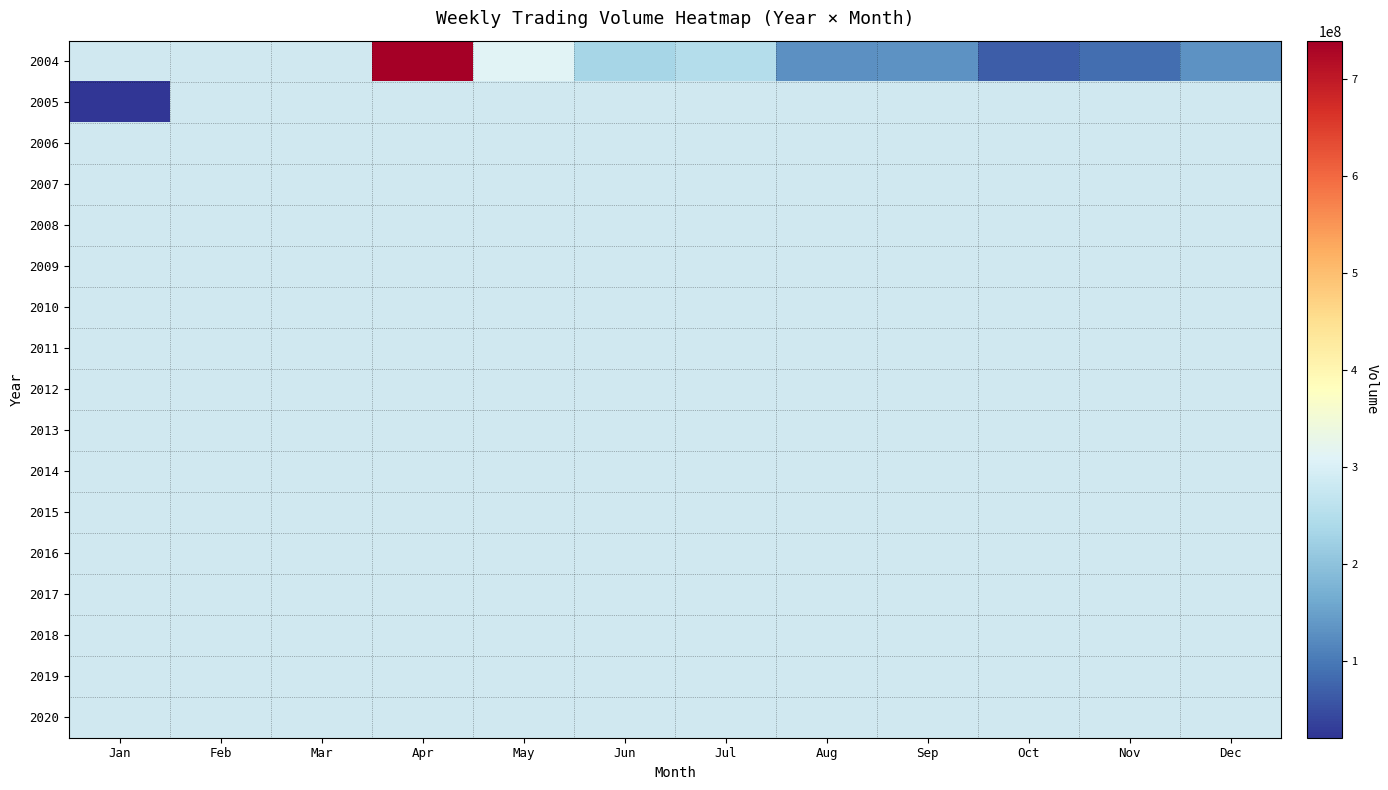

What is the maximum value shown in the chart?

739922460